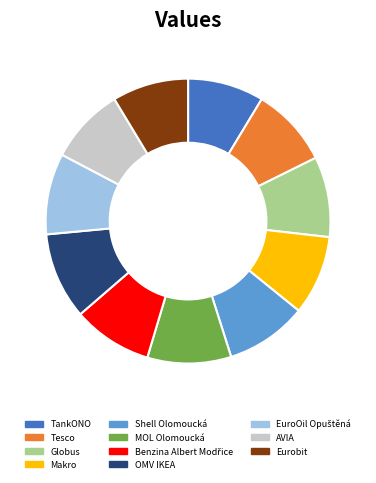

The Tesco slice represents 3% of the pie. True or false?

False